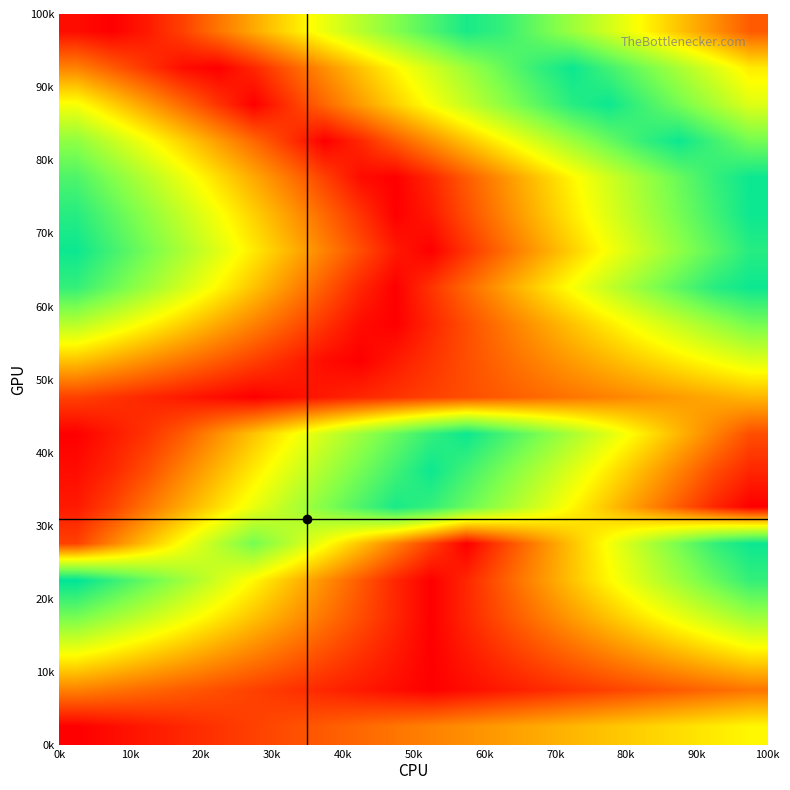

What is the maximum value shown in the chart?

1.0